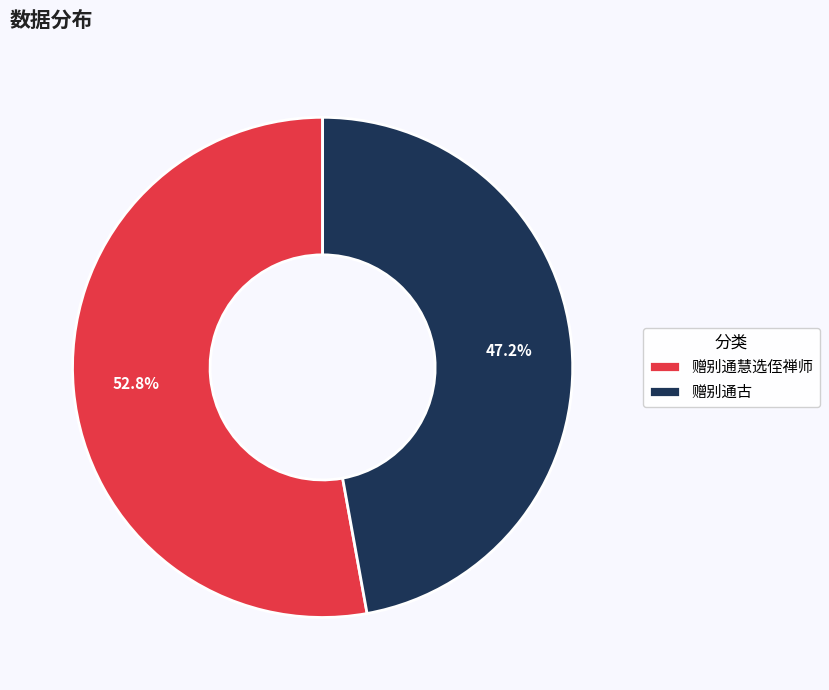

True or false: 赠别通慧选侄禅师 accounts for 63% of the total.

False